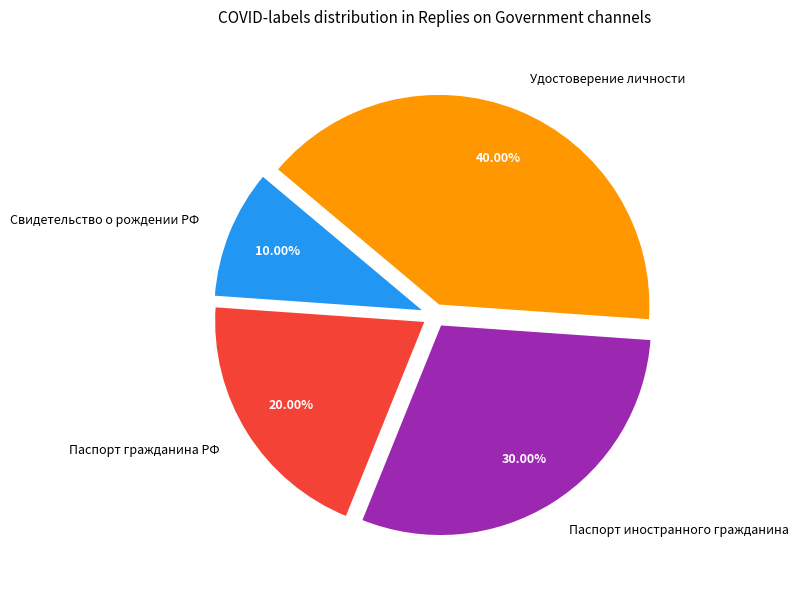

Which slice is the largest?

Удостоверение личности